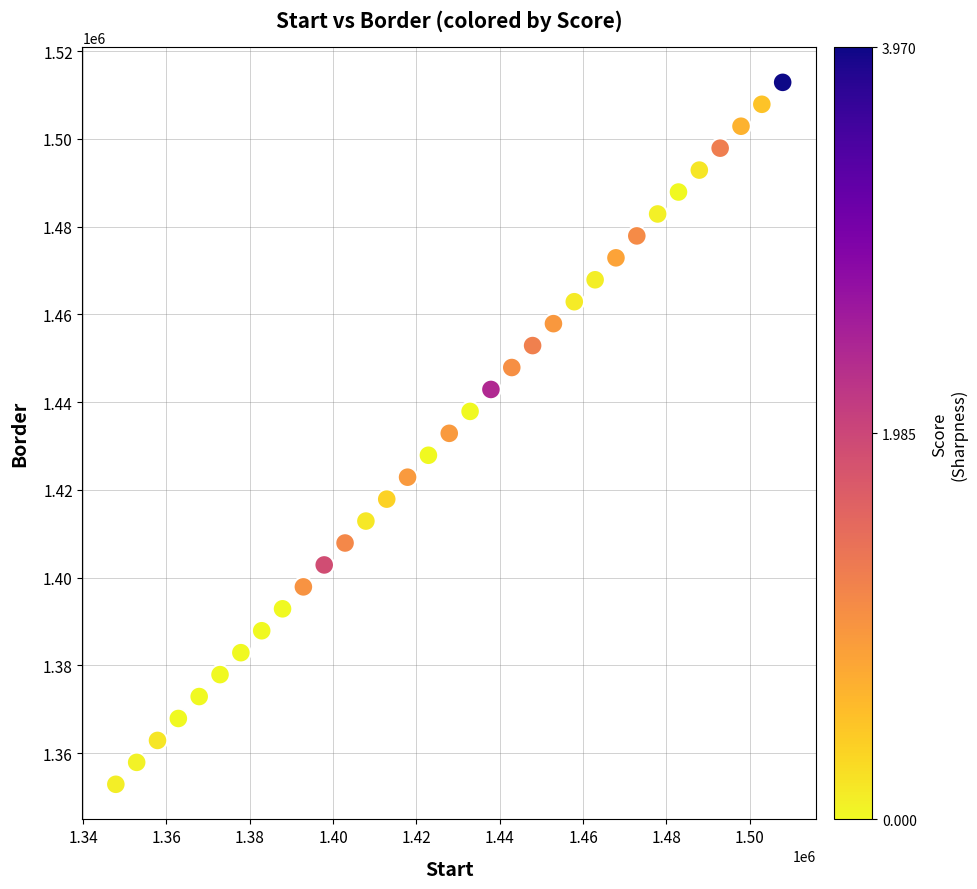

What is the range of X values (max minus min)?

160000.0